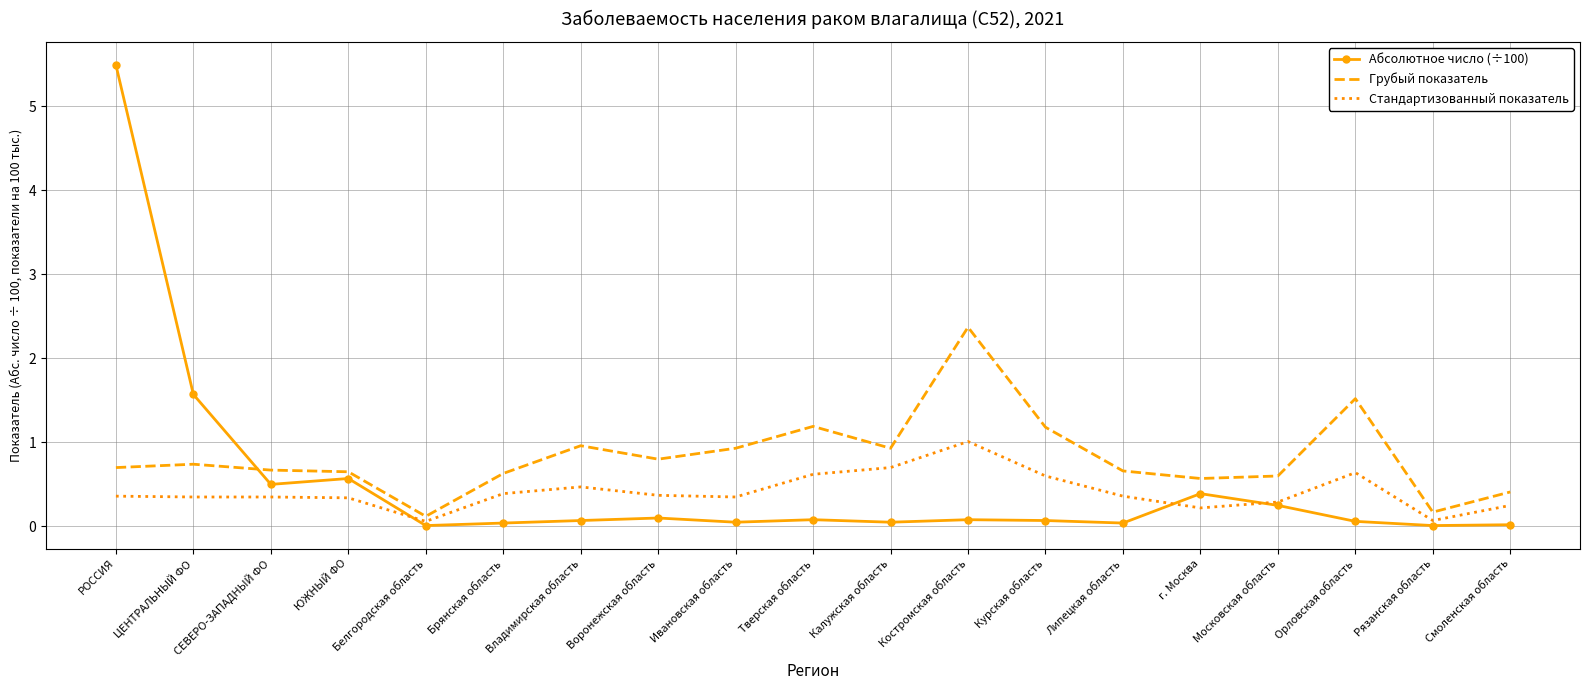

The value of Грубый показатель at Владимирская область is 0.5. True or false?

False